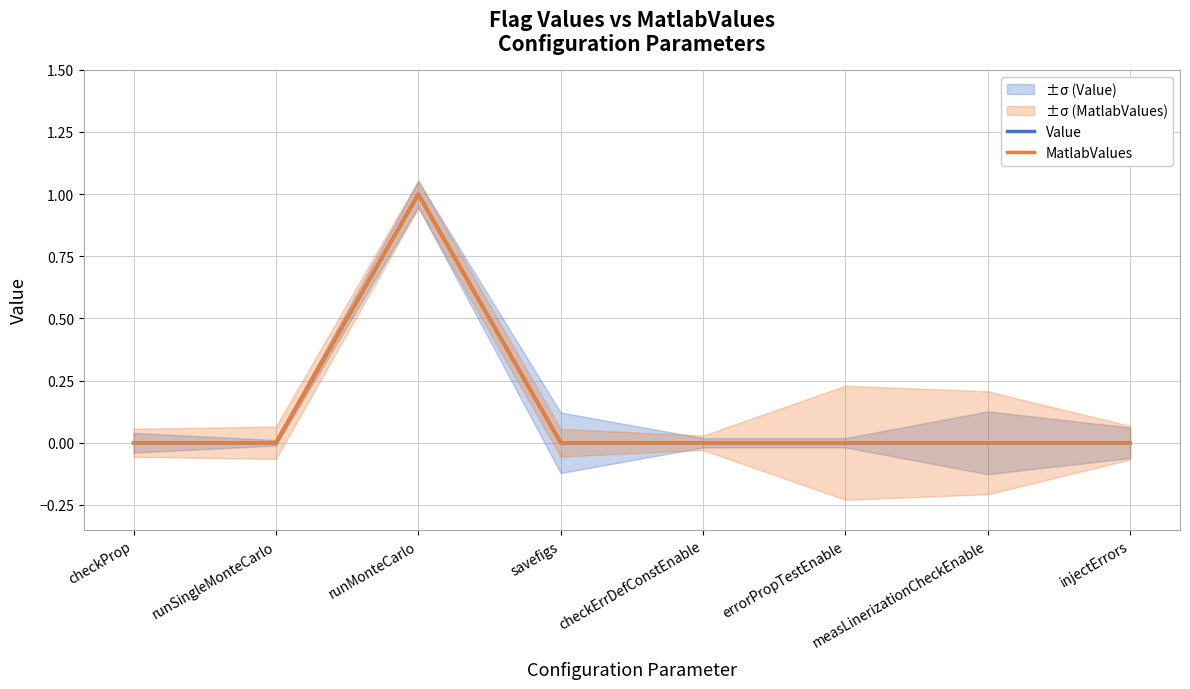

What is the maximum value shown in the chart?

1